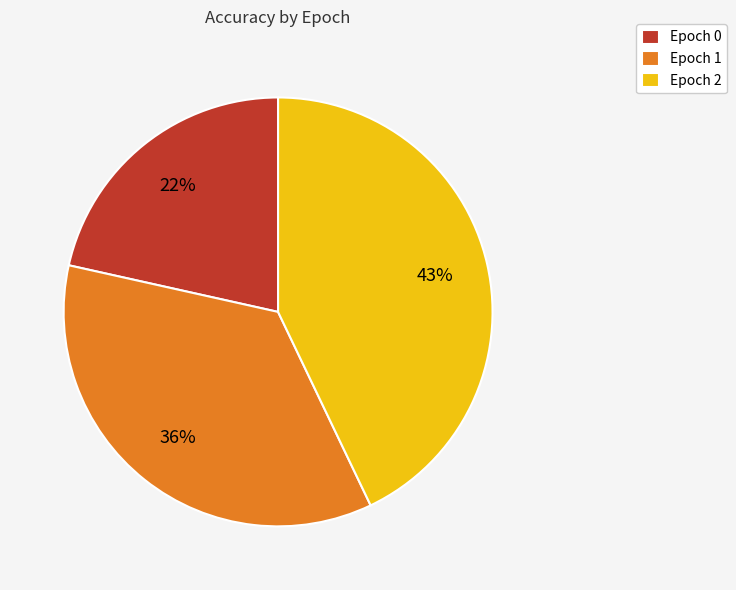

Combined, do Epoch 1 and Epoch 0 account for over 50%?

Yes